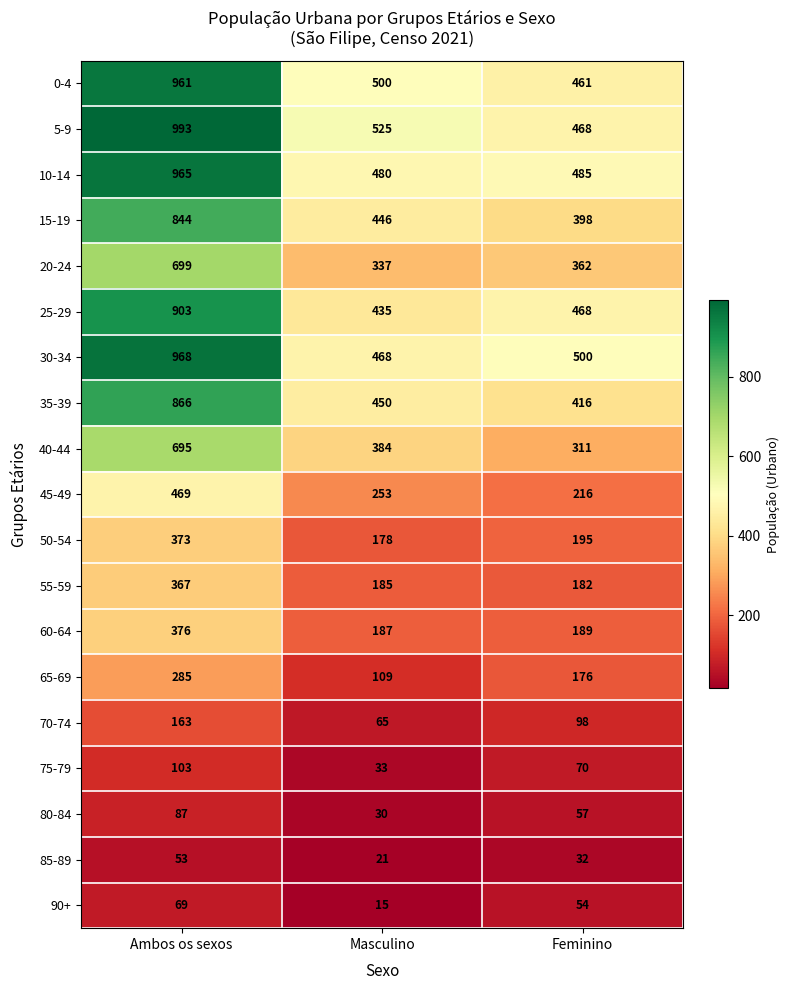

What is the approximate value of 85-89 at Feminino, to the nearest 5?

30